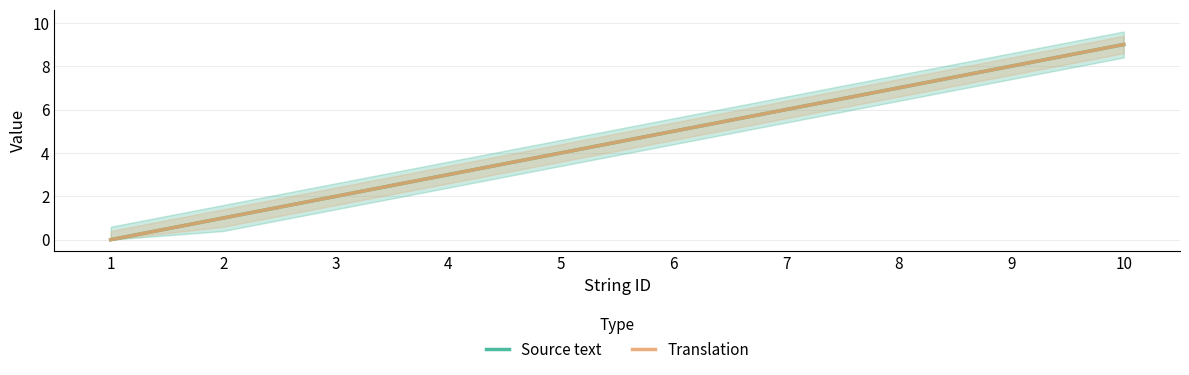

Reading right to left, what are all the values shown in this chart?

Source text: 10=9	9=8	8=7	7=6	6=5	5=4	4=3	3=2	2=1	1=0
Translation: 10=9	9=8	8=7	7=6	6=5	5=4	4=3	3=2	2=1	1=0